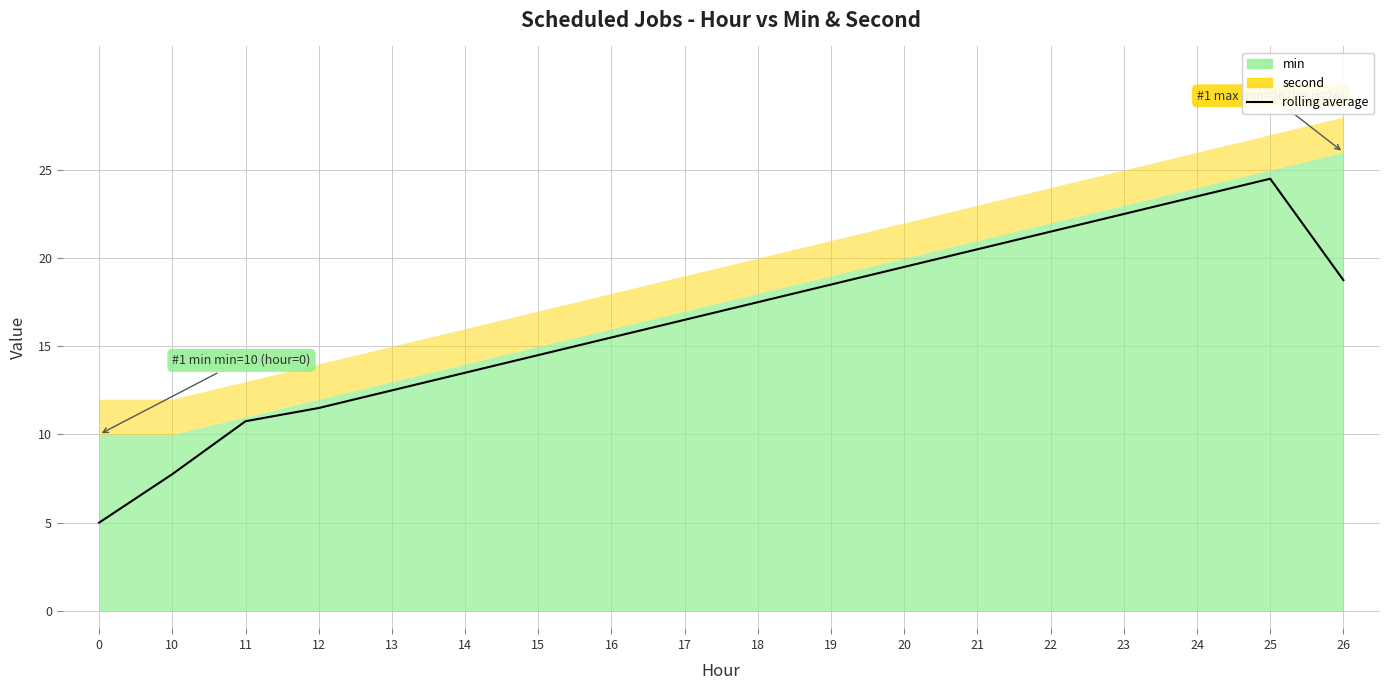

The chart shows a value of 22.5 at 23. True or false?

True